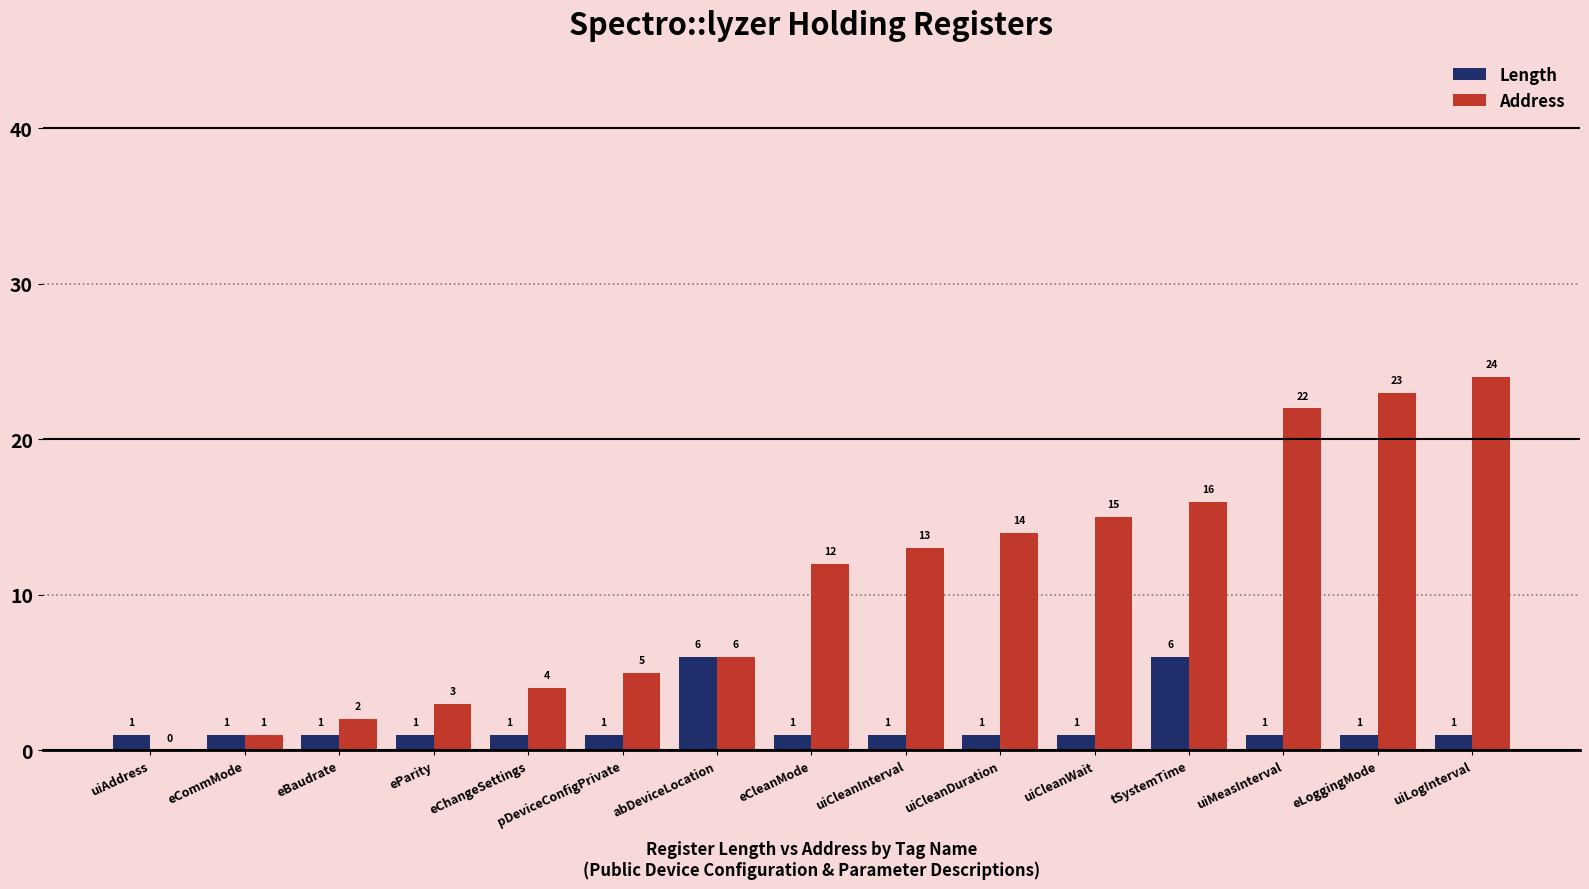

What is the total value across all series at uiMeasInterval?

23